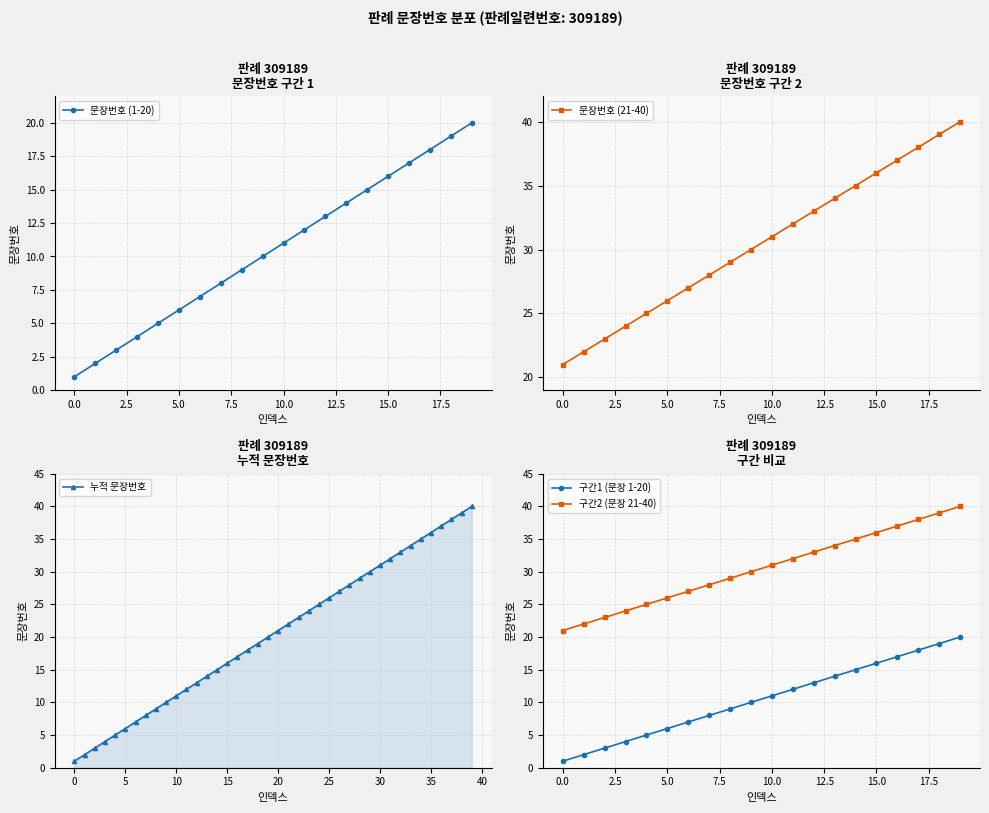

What is the value of the 15th point from the left?

15